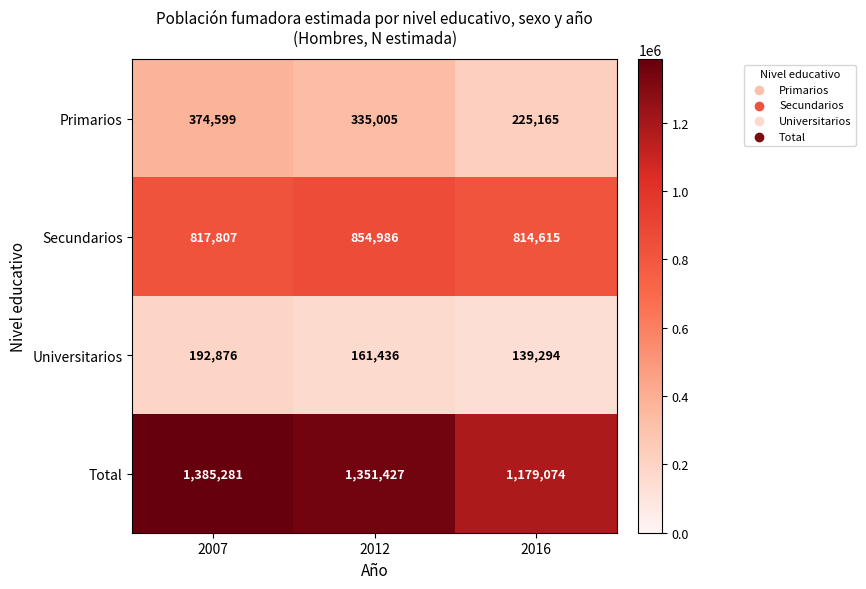

Reading left to right, list all the values displayed in this chart.

Primarios: 374599	335005	225165
Secundarios: 817807	854986	814615
Universitarios: 192876	161436	139294
Total: 1385281	1351427	1179074